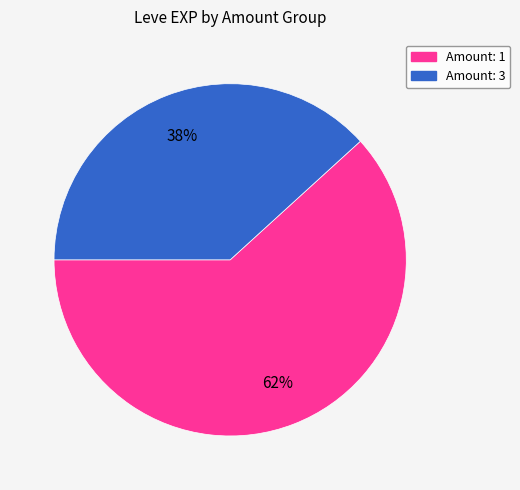

To the nearest percent, what is the average slice percentage?

50%